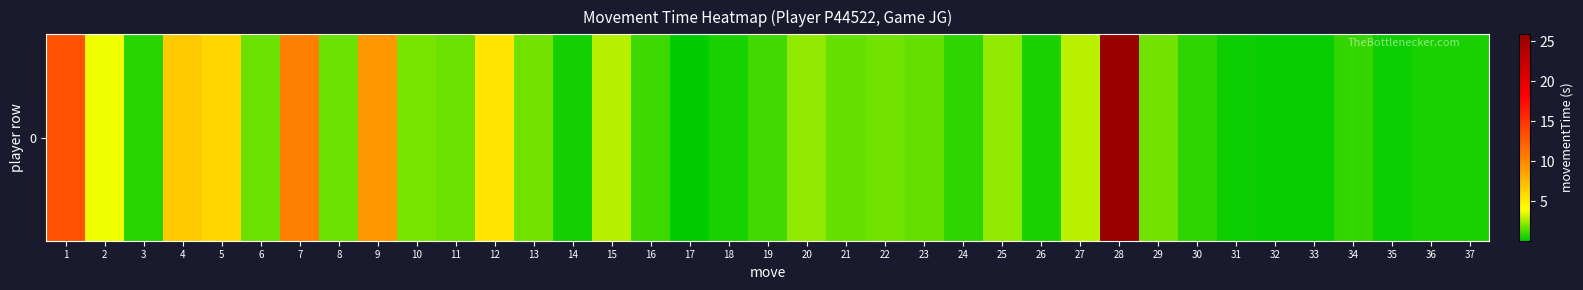

The value at 32 is 0.3. True or false?

False